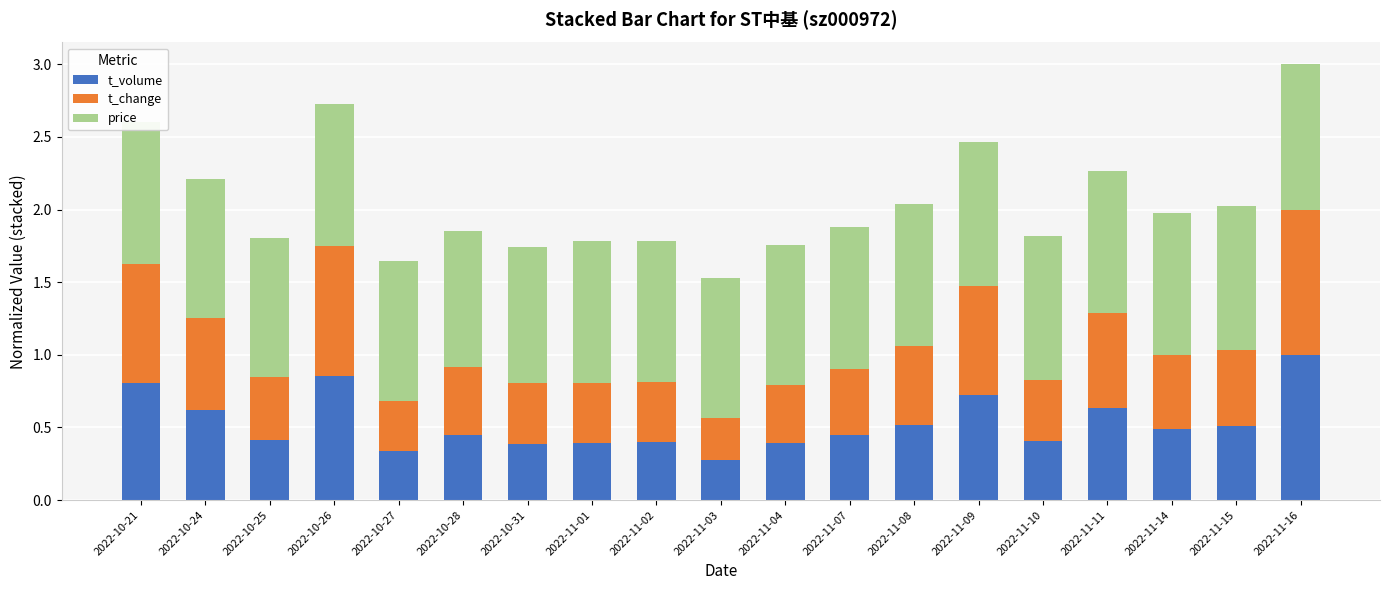

What is the sum of all t_volume values?

10.0